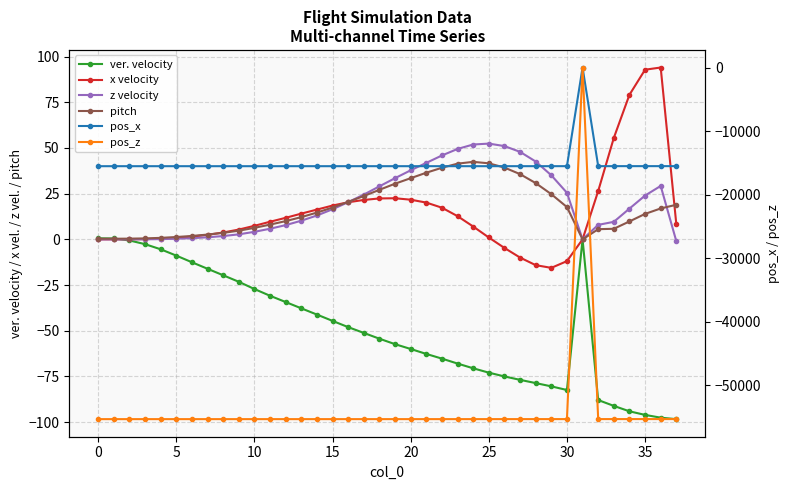

The pitch series shows 12.2 at 13. True or false?

True